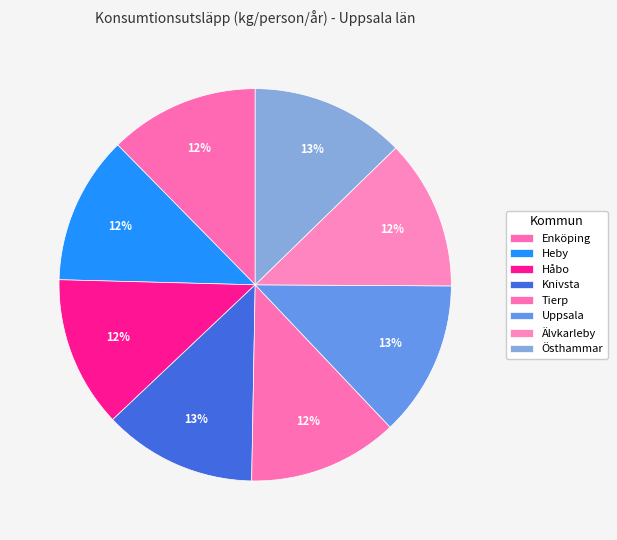

Count the number of slices in the pie.

8